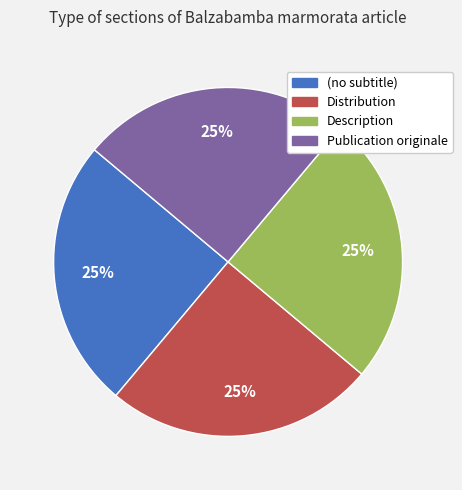

To the nearest percent, what is the difference between the largest and smallest slice percentages?

0%